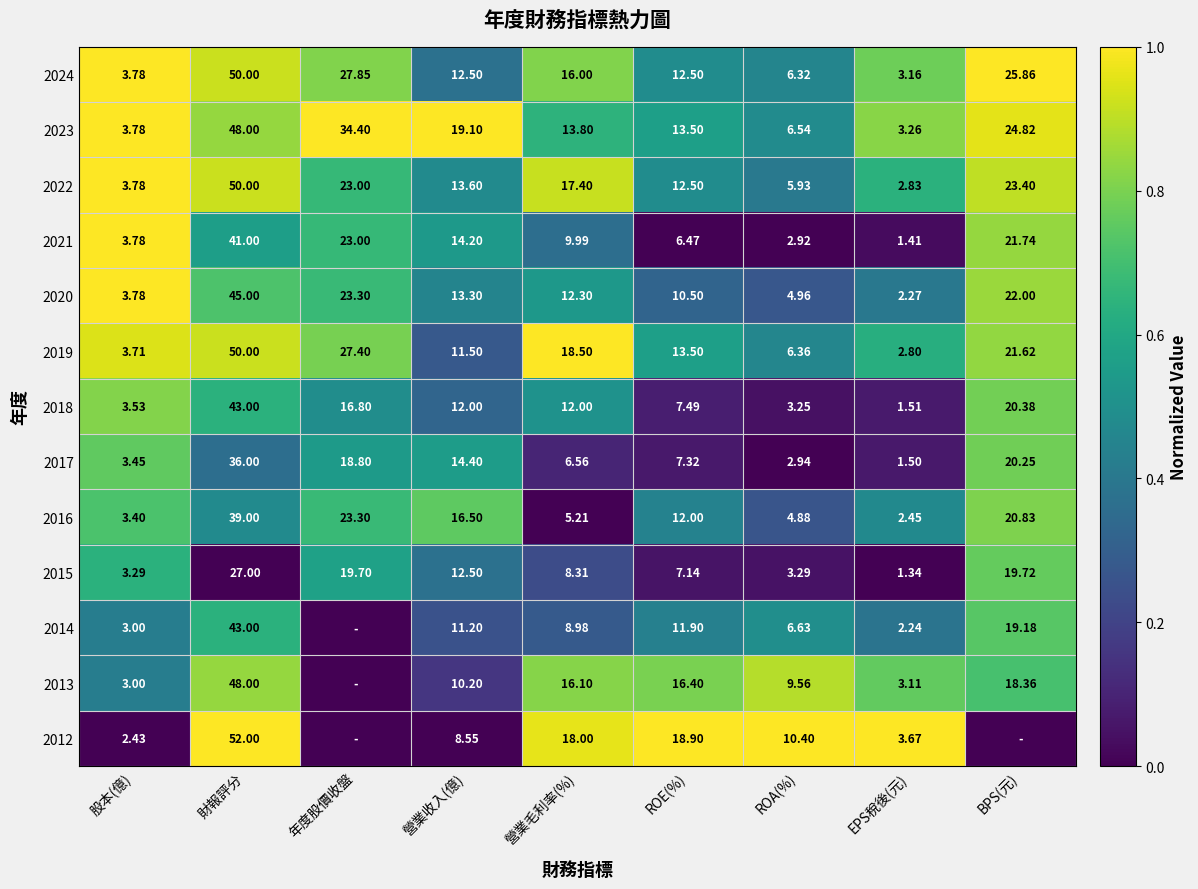

Where does the 2018 series first go above 12?

財報評分